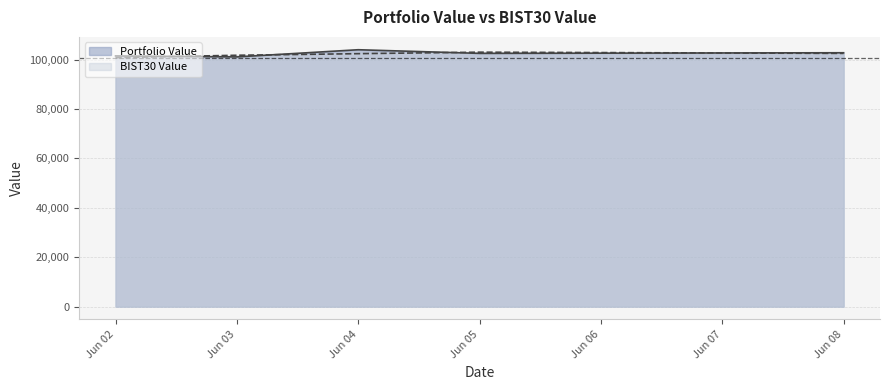

What is the greatest value displayed?

103963.1